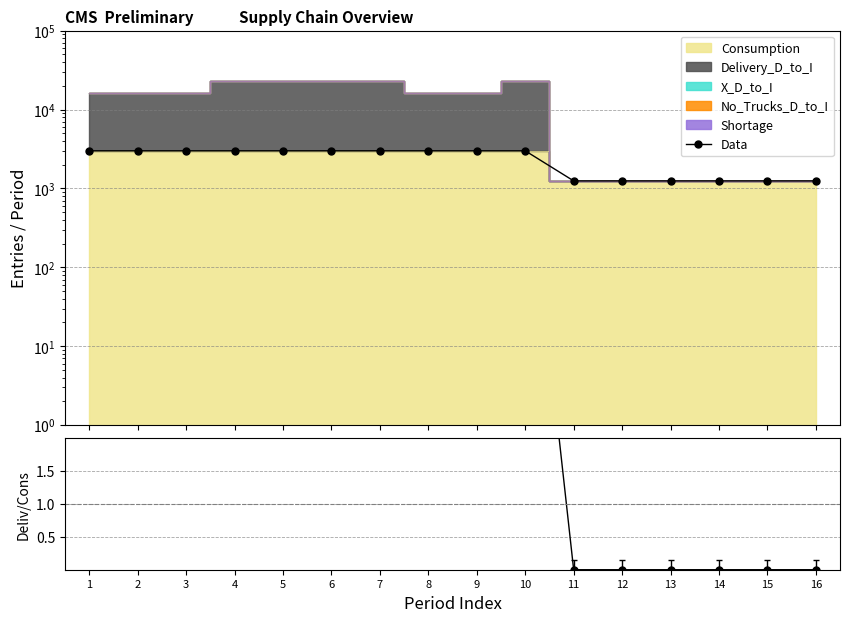

Does the chart have visible grid lines?

Yes